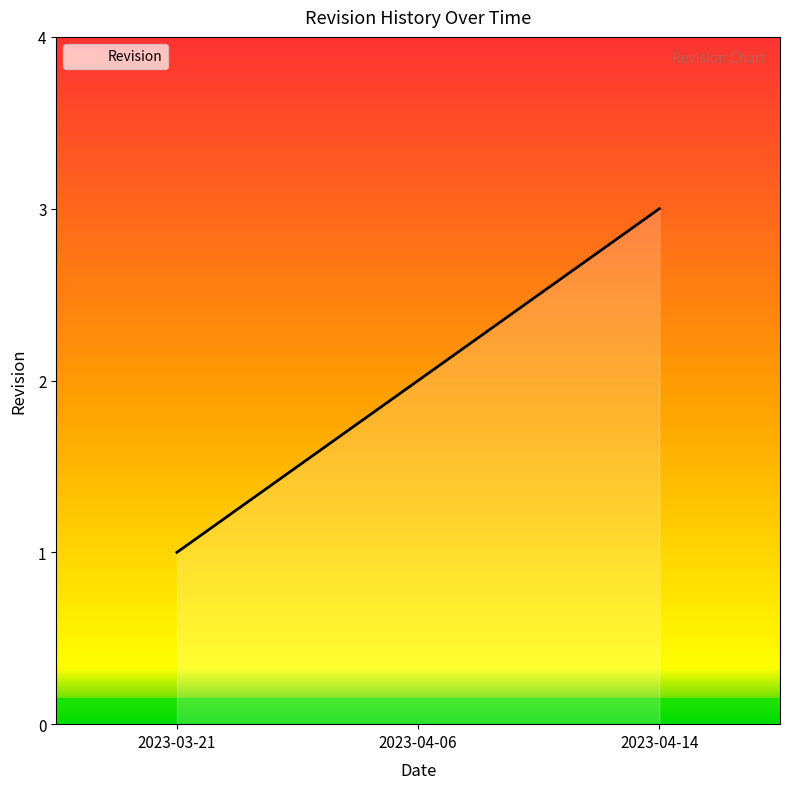

Read the value at 2023-03-21.

1